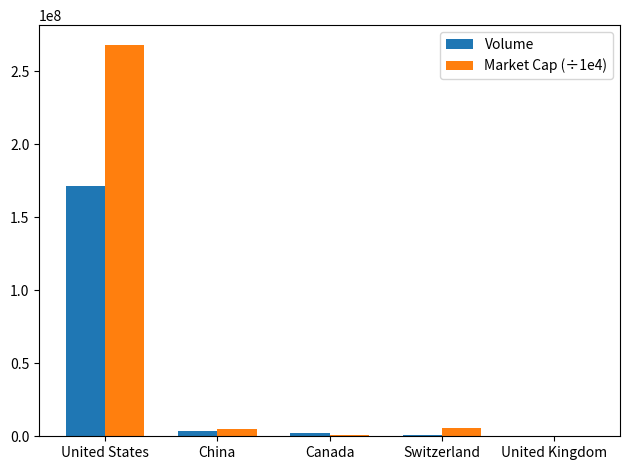

Which category has the highest value across all series?

United States